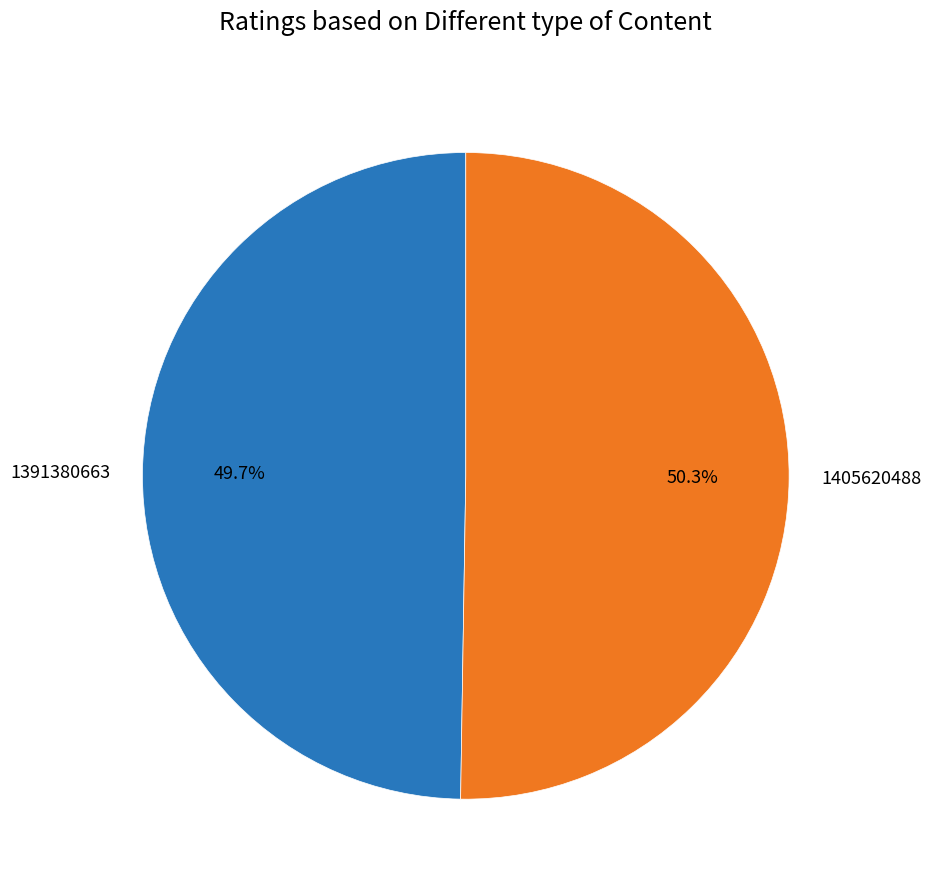

Is 1405620488 the majority of the pie?

Yes